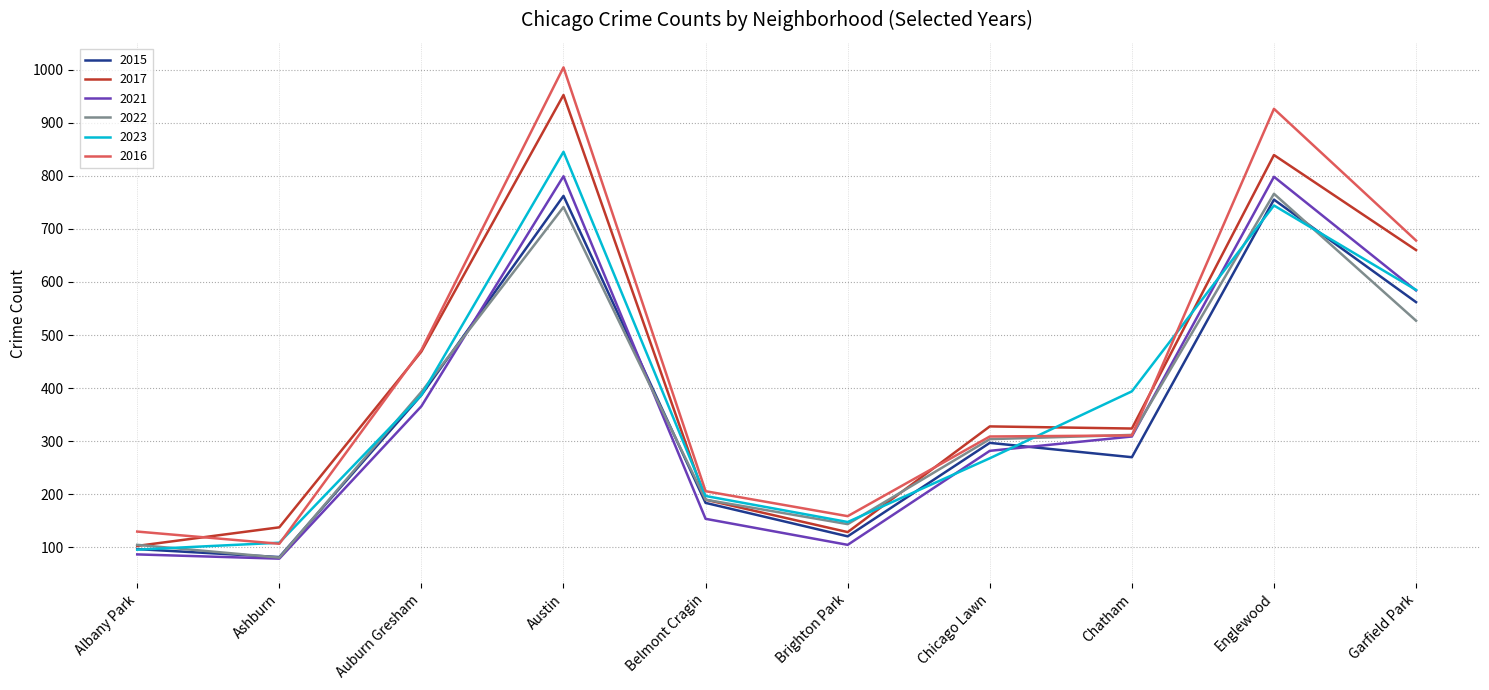

True or false: 2017 has a value of 181 at Brighton Park.

False